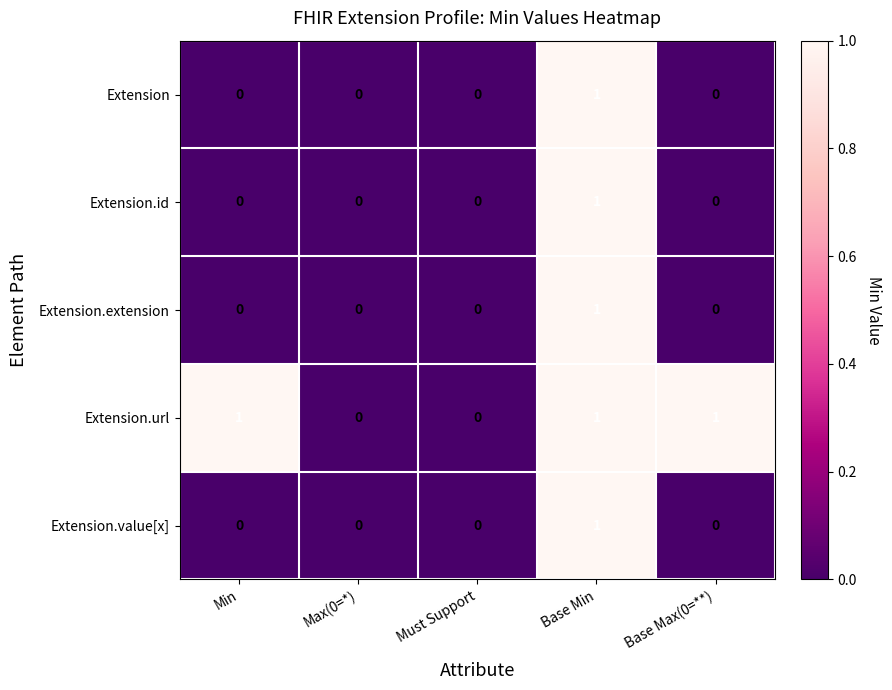

How many data points does each series have?

5